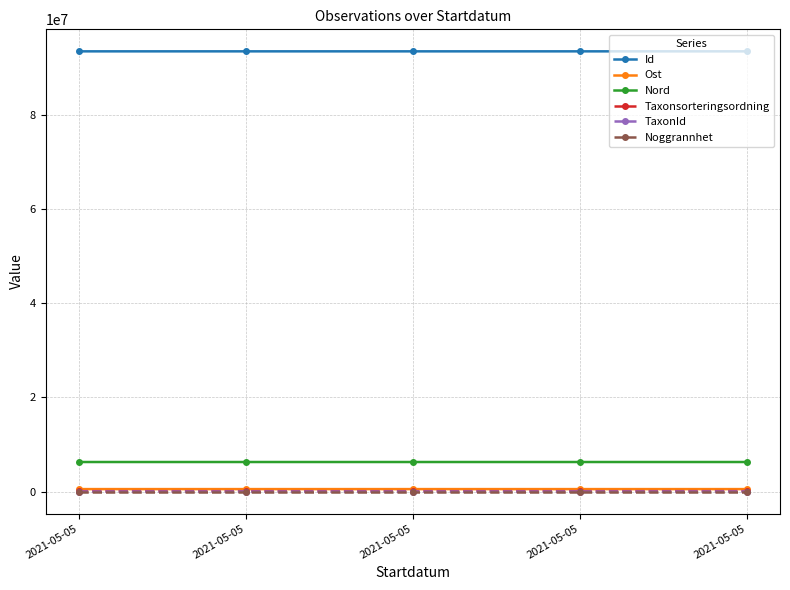

What are all the series names shown in the legend?

Id, Ost, Nord, Taxonsorteringsordning, TaxonId, Noggrannhet